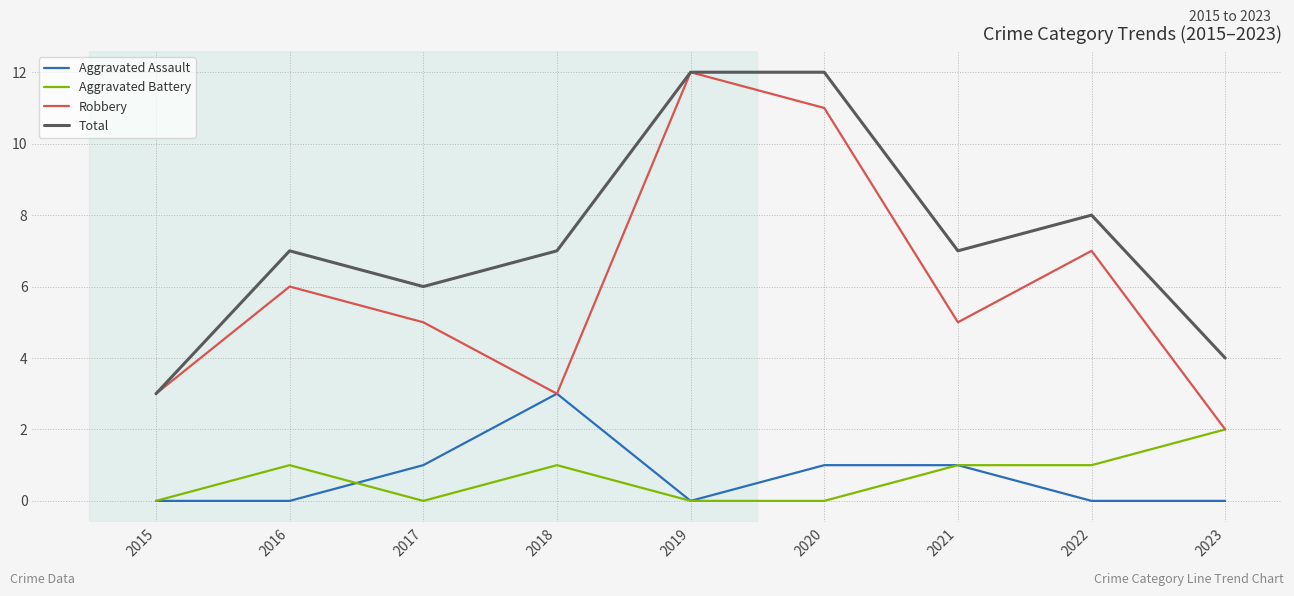

What is the difference between the second highest and minimum values in the Robbery series?

9